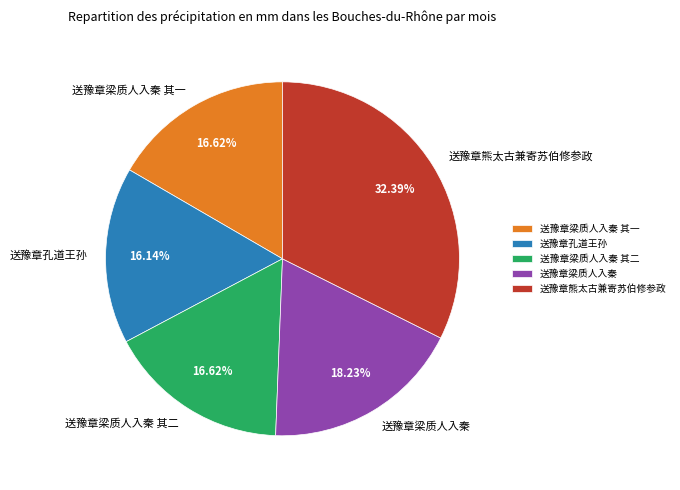

How many segments does this pie chart have?

5